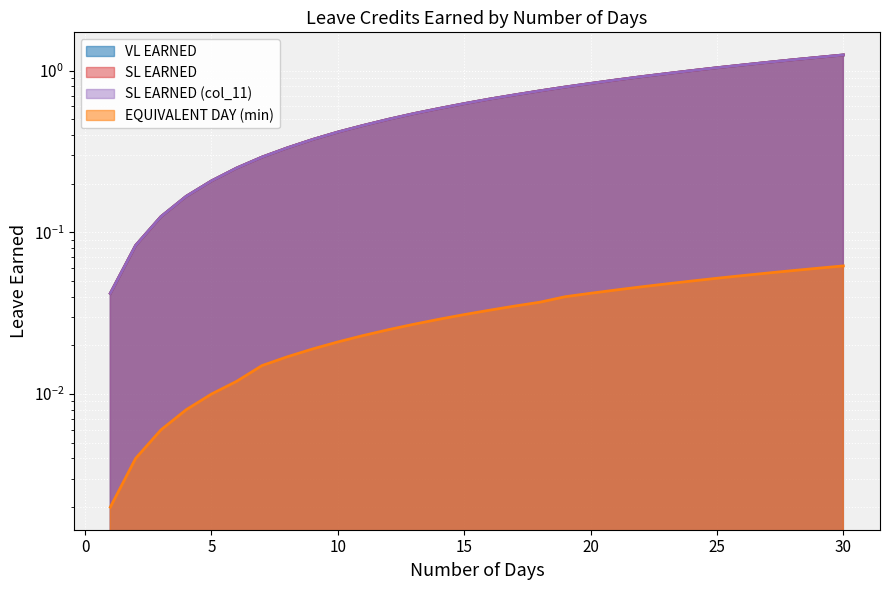

What is the value of the SL EARNED point at the 19th from the left?

0.8